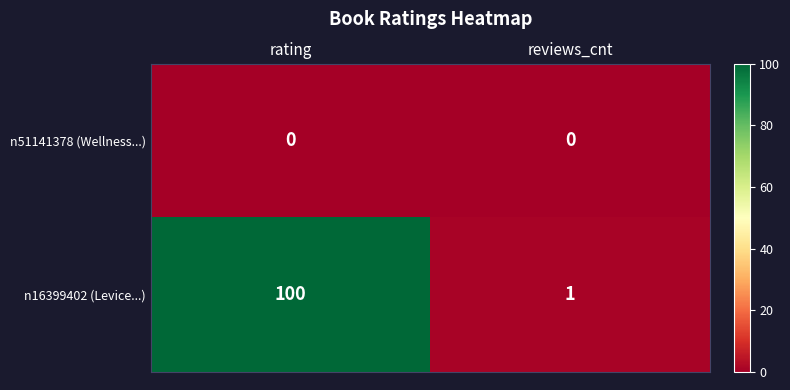

Between rating and reviews_cnt, which series saw the biggest shift?

n16399402 (Levice...)